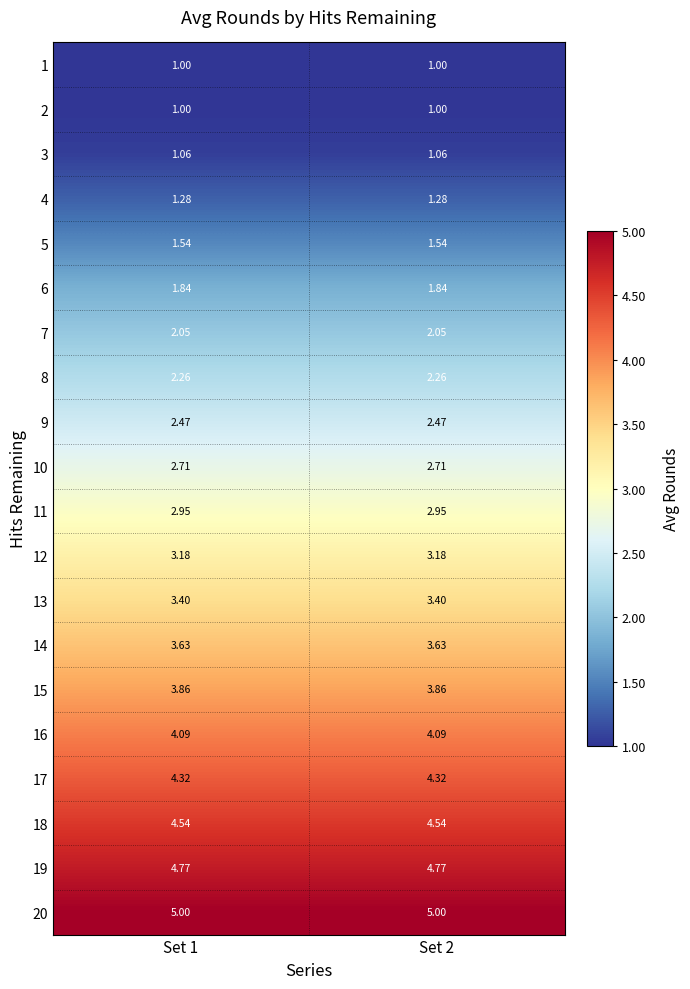

What is the greatest value displayed?

5.0